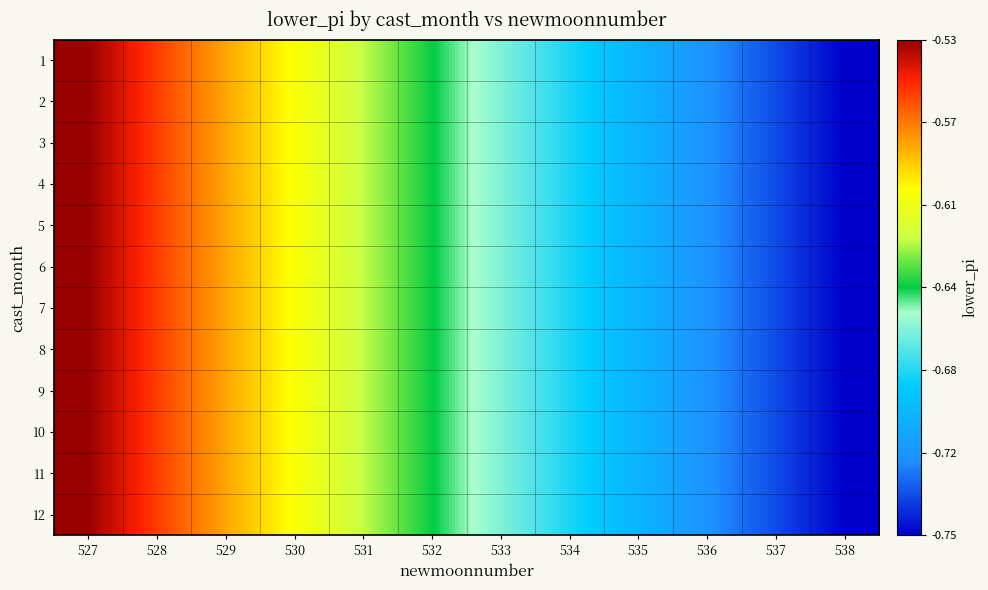

At which category is the sum across all series the highest?

527